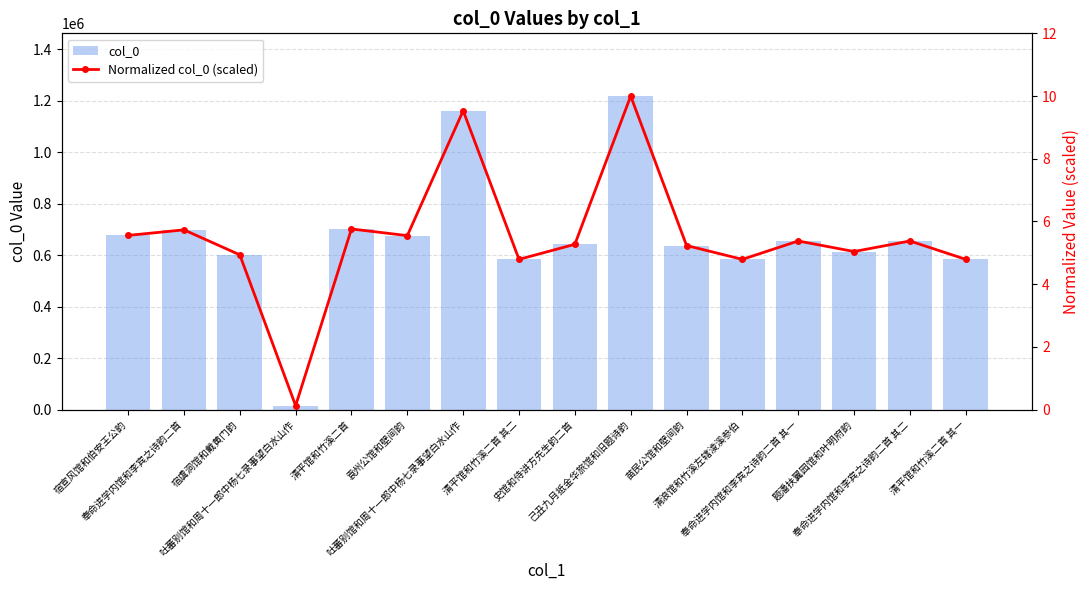

How many values in the col_0 series are below 654980?

8